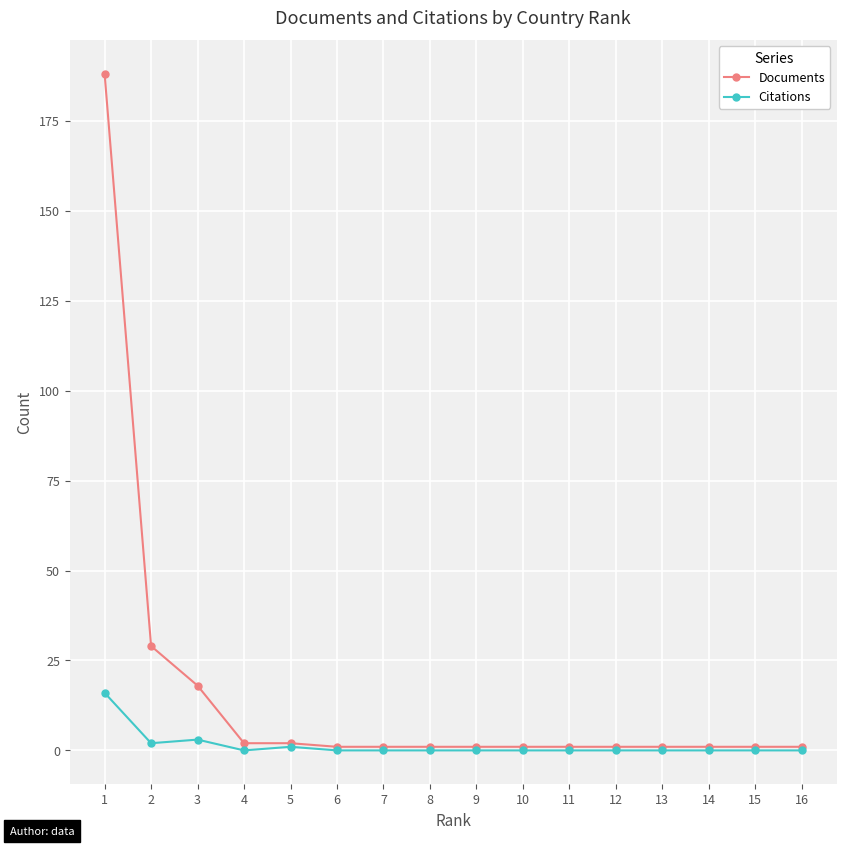

Which series has the largest range (max minus min)?

Documents